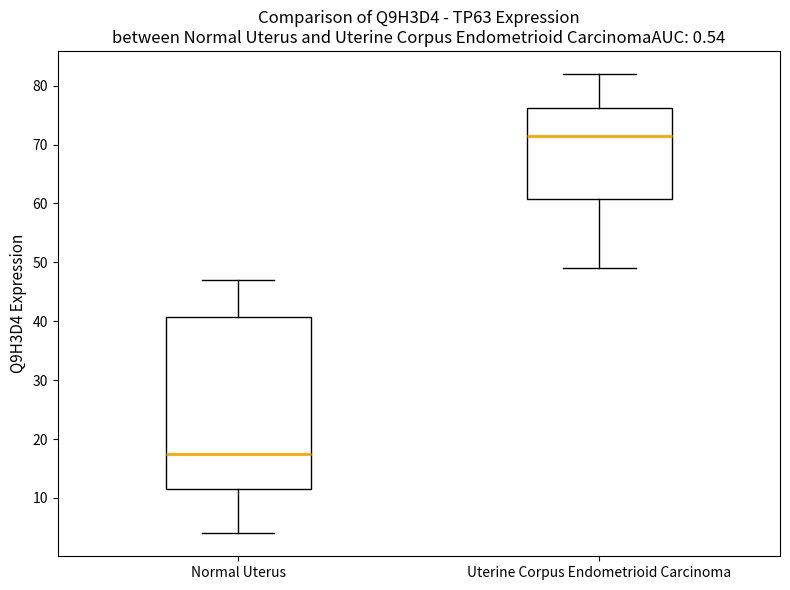

Which box is the tallest, from its lower edge to its upper edge?

Normal Uterus